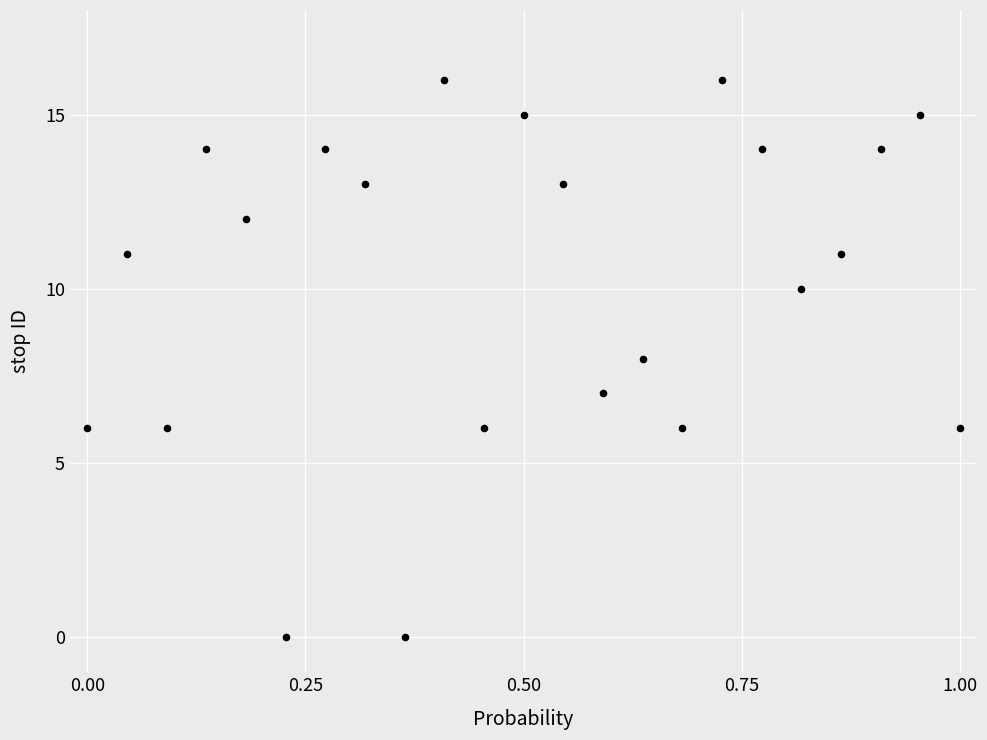

What is the range of Y values (max minus min)?

16